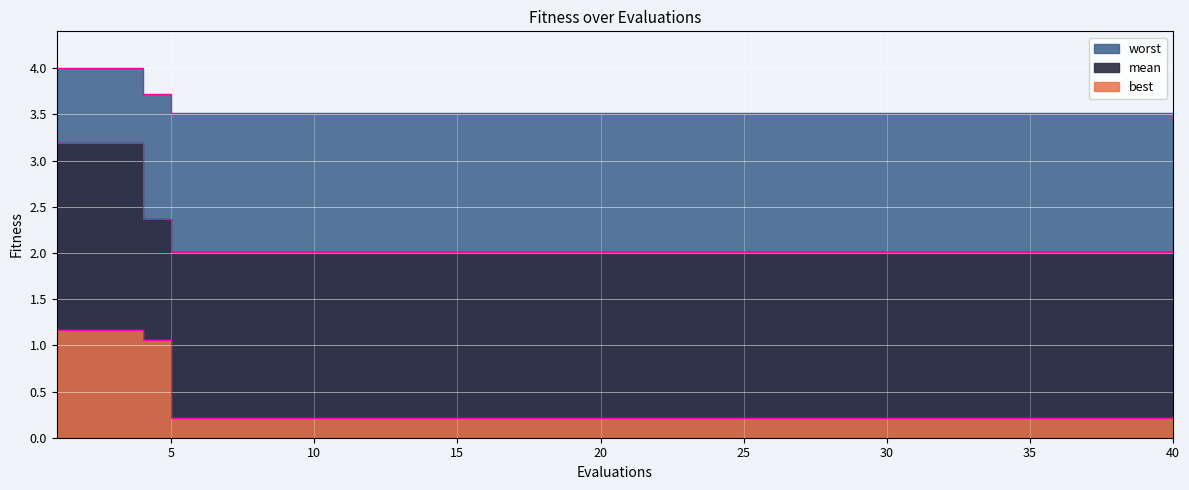

How many distinct data groups are displayed?

3